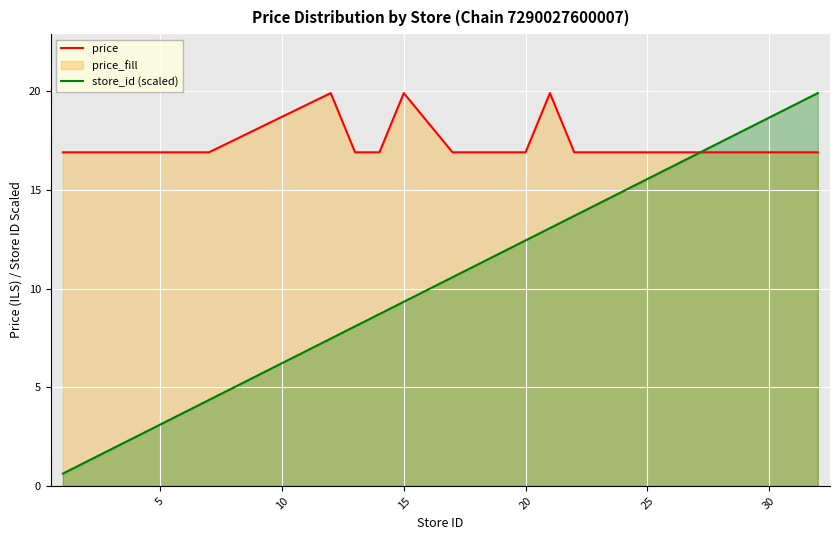

At 15, list the series in order from largest to smallest.

price, store_id (scaled)